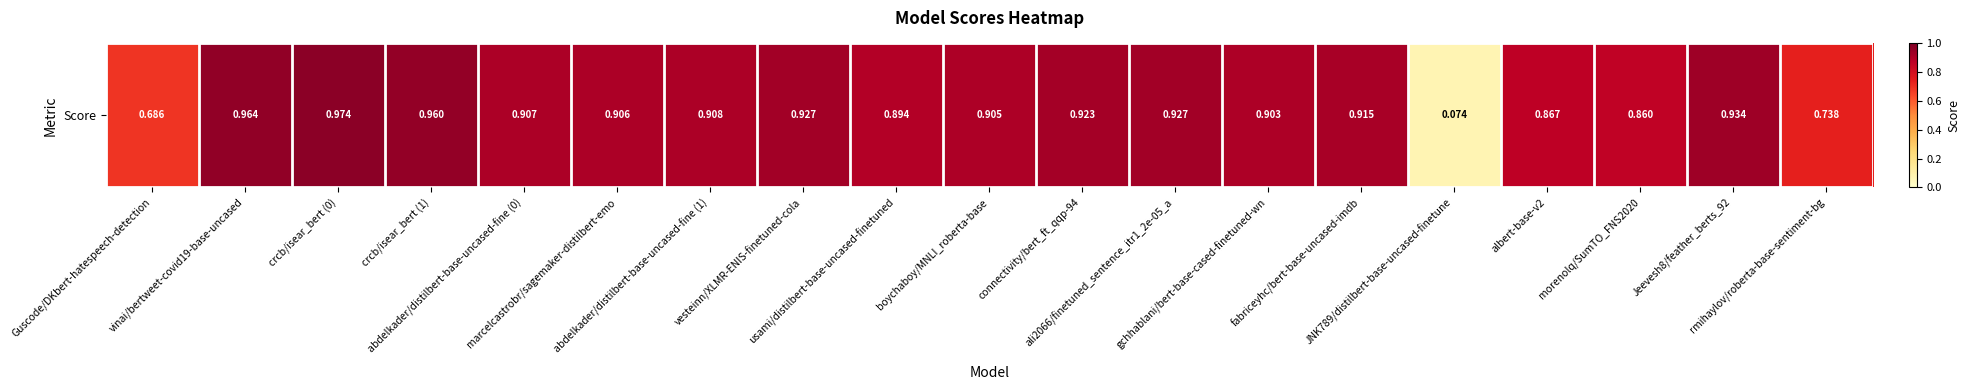

Reading left to right, transcribe all the data shown in this chart.

Guscode/DKbert-hatespeech-detection=0.7	vinai/bertweet-covid19-base-uncased=1.0	crcb/isear_bert (0)=1.0	crcb/isear_bert (1)=1.0	abdelkader/distilbert-base-uncased-fine (0)=0.9	marcelcastrobr/sagemaker-distilbert-emo=0.9	abdelkader/distilbert-base-uncased-fine (1)=0.9	vesteinn/XLMR-ENIS-finetuned-cola=0.9	usami/distilbert-base-uncased-finetuned=0.9	boychaboy/MNLI_roberta-base=0.9	connectivity/bert_ft_qqp-94=0.9	ali2066/finetuned_sentence_itr1_2e-05_a=0.9	gchhablani/bert-base-cased-finetuned-wn=0.9	fabriceyhc/bert-base-uncased-imdb=0.9	JNK789/distilbert-base-uncased-finetune=0.1	albert-base-v2=0.9	morenolq/SumTO_FNS2020=0.9	Jeevesh8/feather_berts_92=0.9	rmihaylov/roberta-base-sentiment-bg=0.7